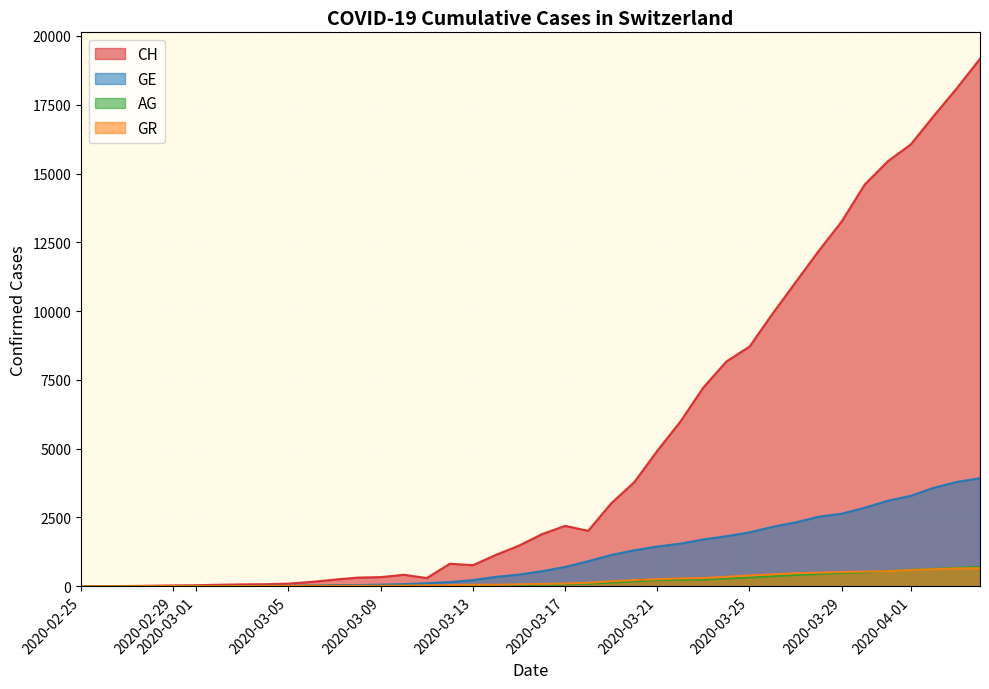

At which category is the sum across all series the highest?

2020-04-04